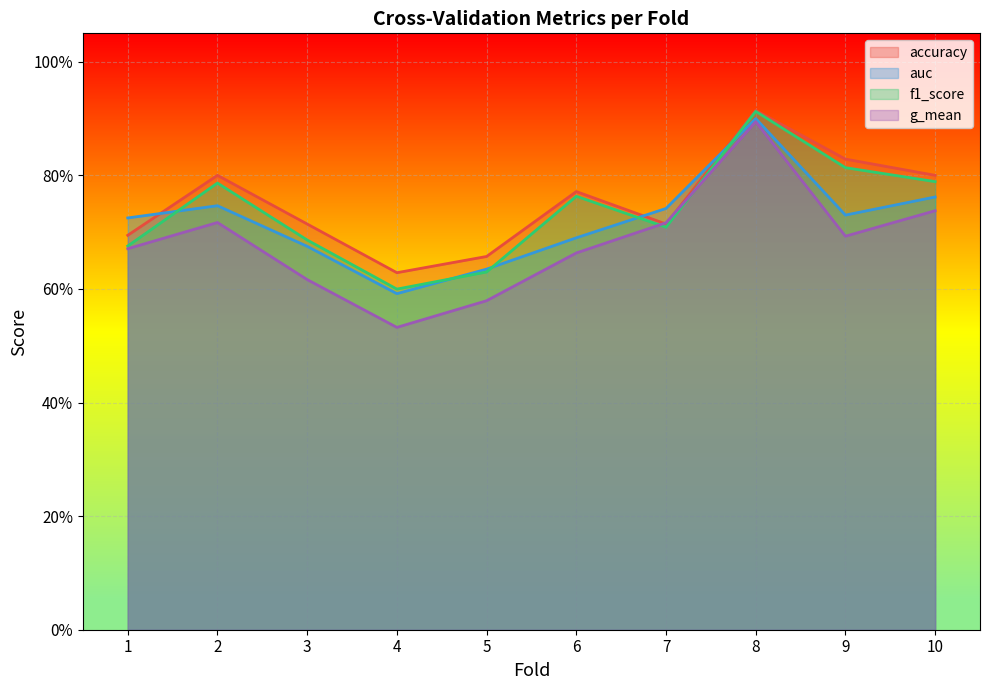

How many data points does each series have?

10